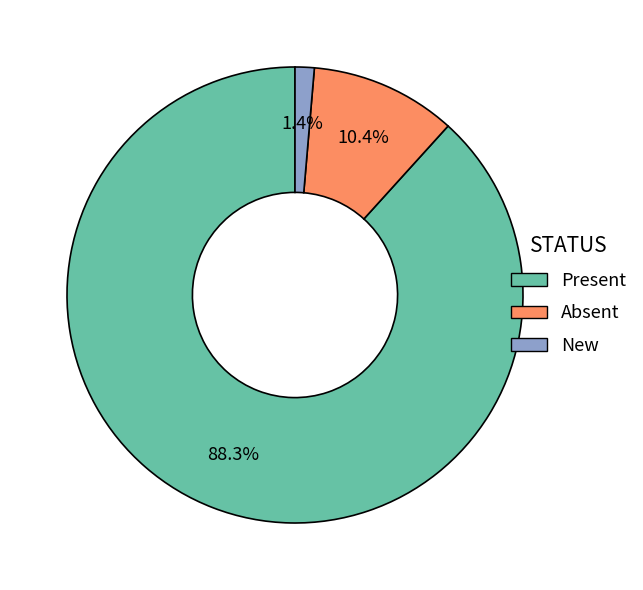

What is the largest slice in the pie chart?

Present